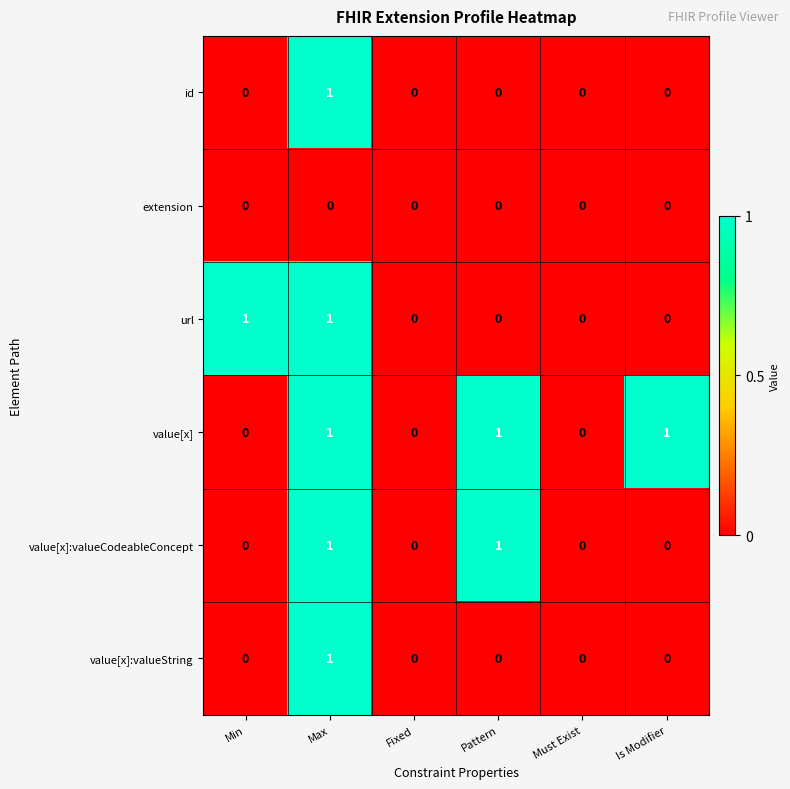

Between Pattern and Is Modifier, which series saw the biggest shift?

value[x]:valueCodeableConcept